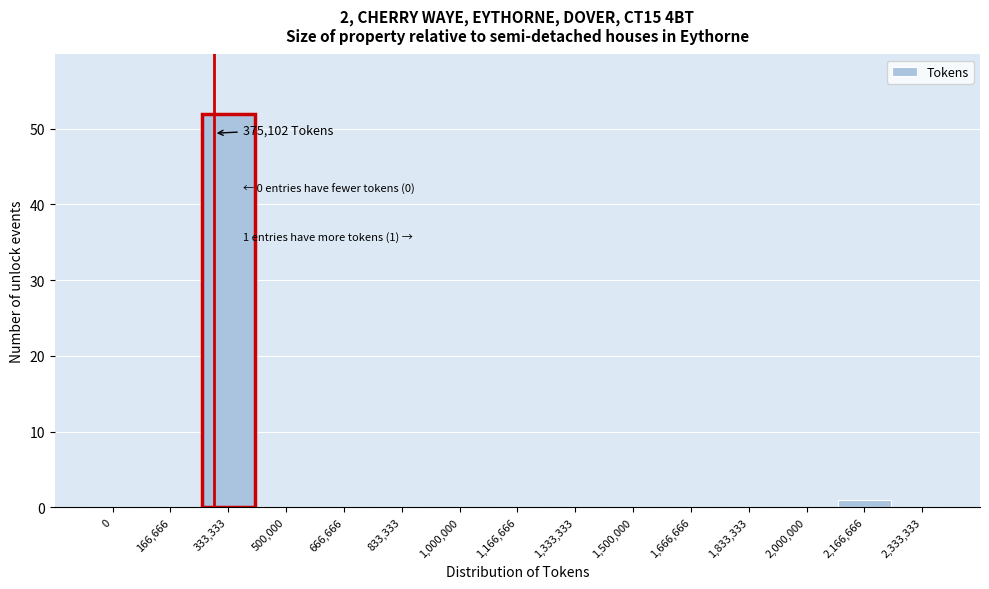

Between 0 and 333,333, which is larger?

333,333